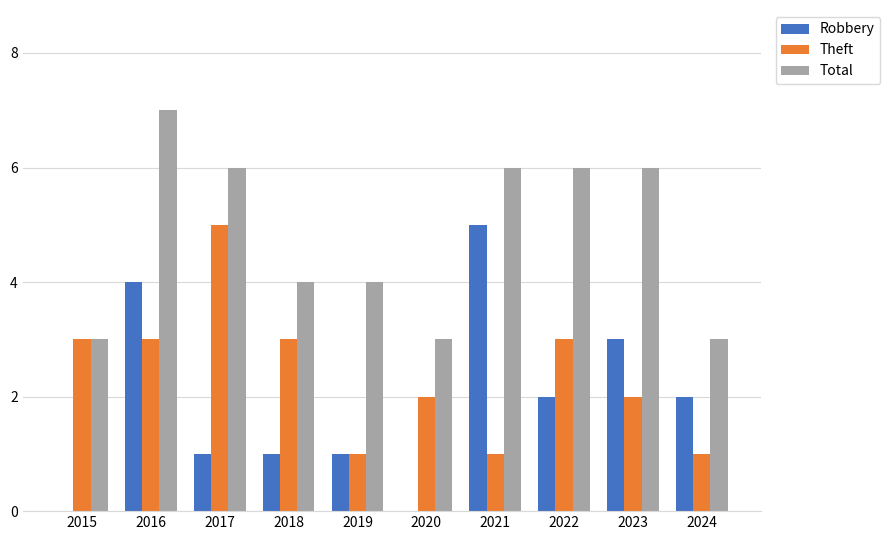

What is the approximate value of Total at 2021?

6